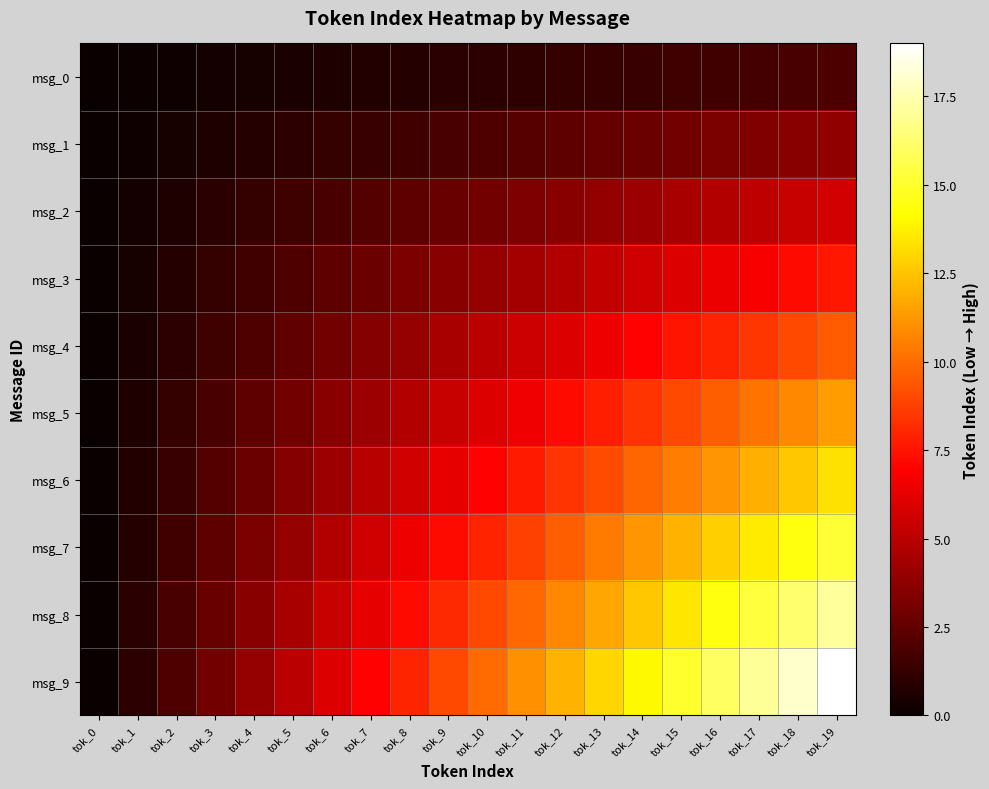

At which category is the sum across all series the highest?

tok_19